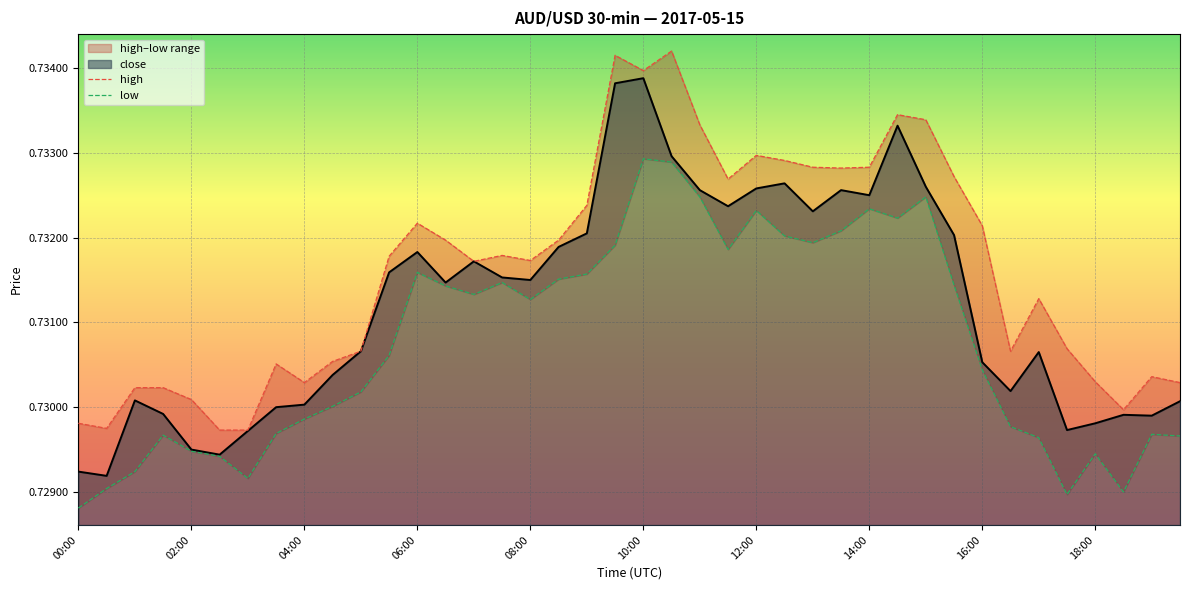

True or false: low and high cross at least once.

False